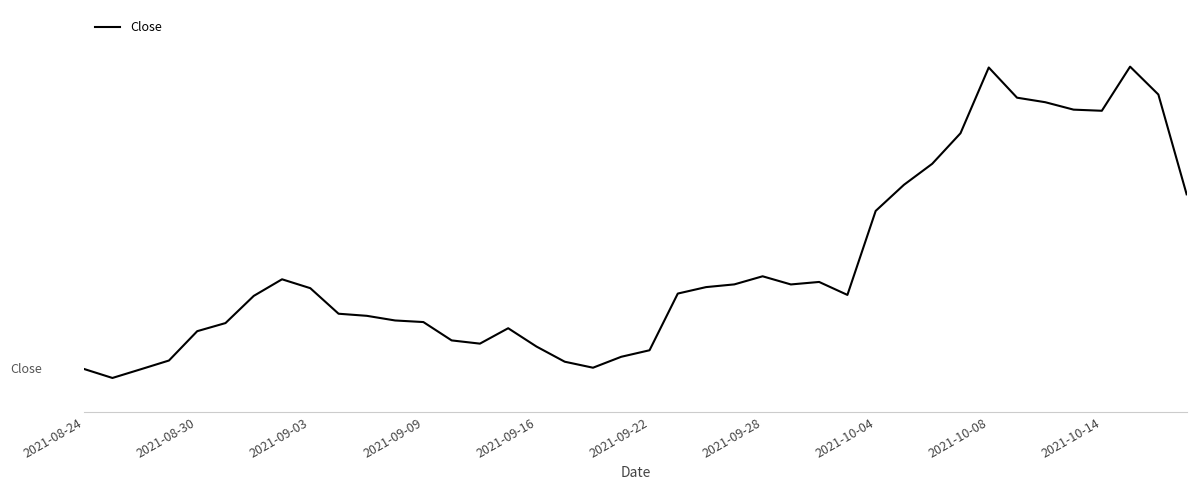

Reading right to left, what are all the values shown in this chart?

689.8	777.9	802.5	763.5	764.5	771.1	775.1	801.8	743.7	716.8	698.2	675.2	601.0	612.5	610.2	617.5	610.3	607.9	602.2	552.2	546.4	536.8	542.0	555.5	571.6	558.0	560.8	577.0	578.5	582.5	584.4	607.0	614.8	600.2	576.2	569.0	543.1	535.3	527.7	535.6